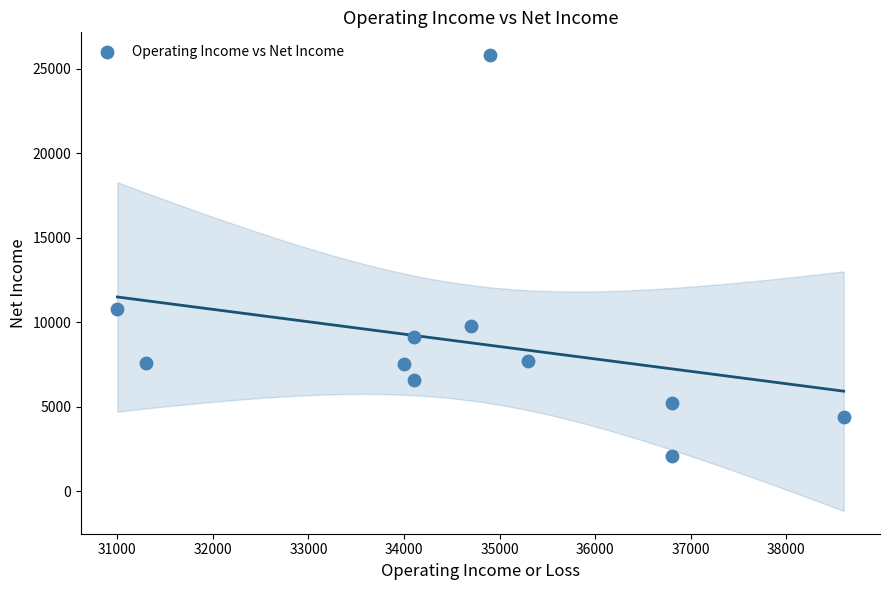

What Y value in the scatter plot is closest to 13950?

10800